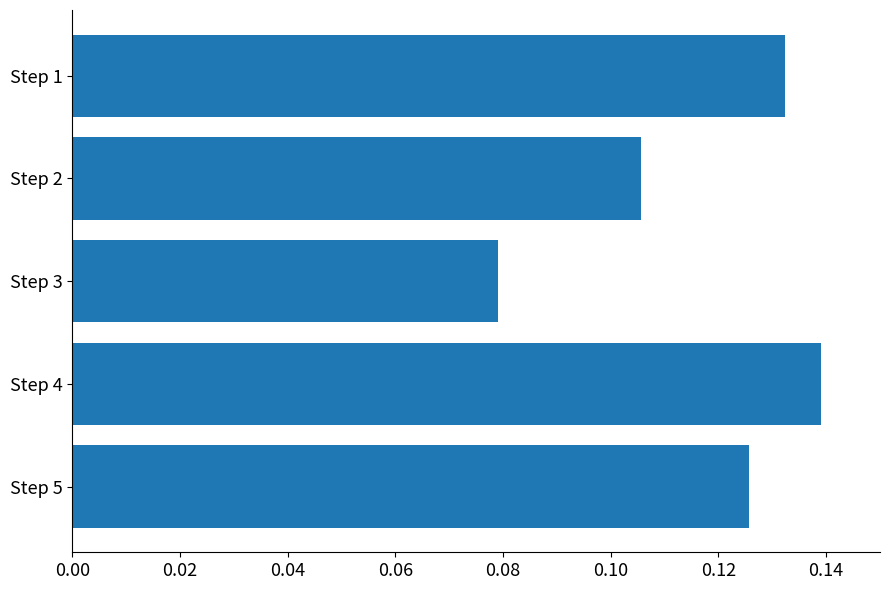

The chart shows a value of 0.2 at Step 5. True or false?

False